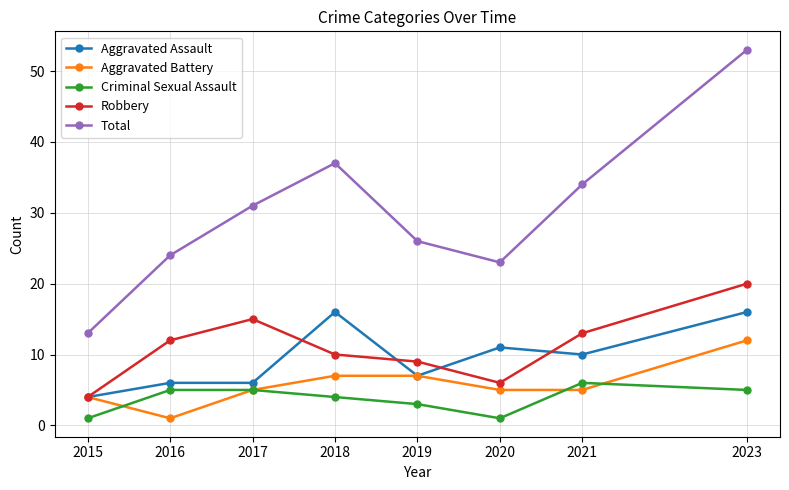

Which category has the lowest value in the Aggravated Assault series?

2015